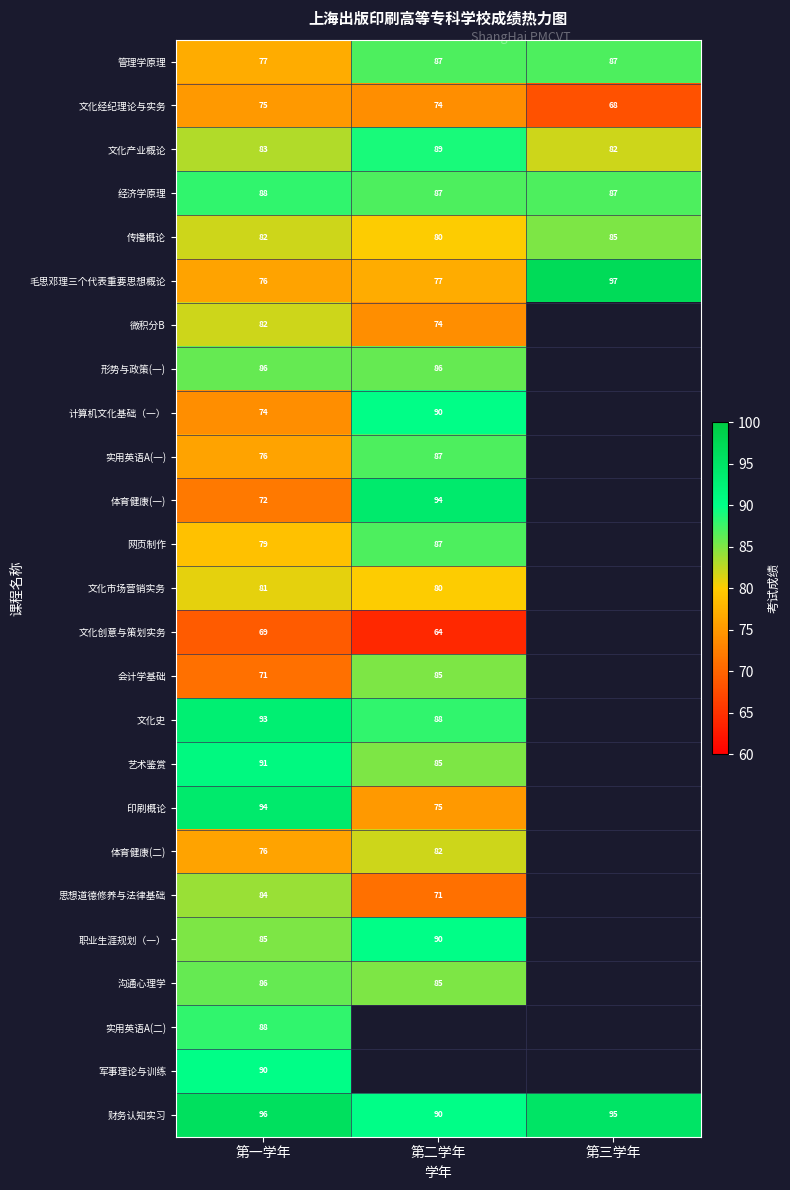

What is the maximum value shown in the chart?

97.0